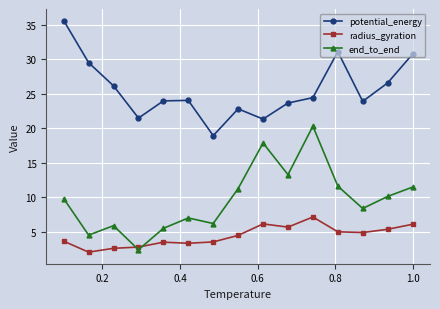

What are all the series names shown in the legend?

potential_energy, radius_gyration, end_to_end